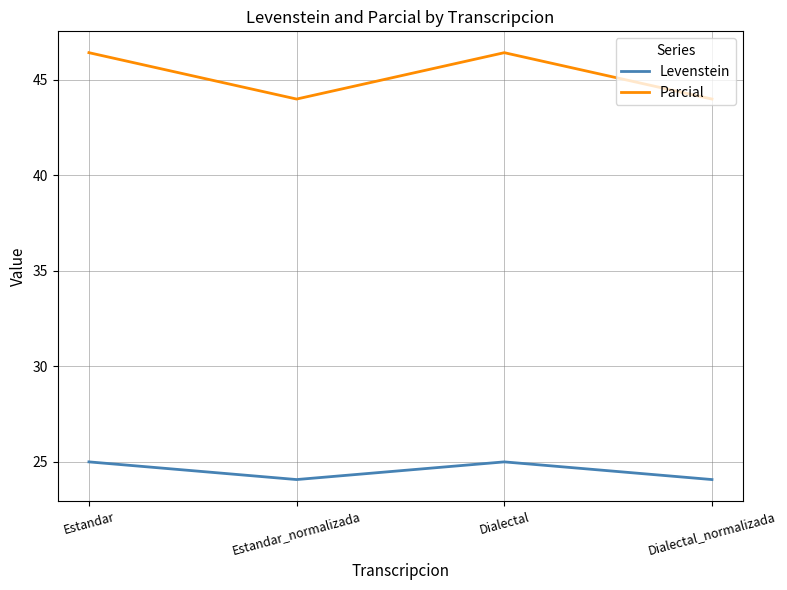

What is the difference between the highest and lowest values at Estandar?

21.4